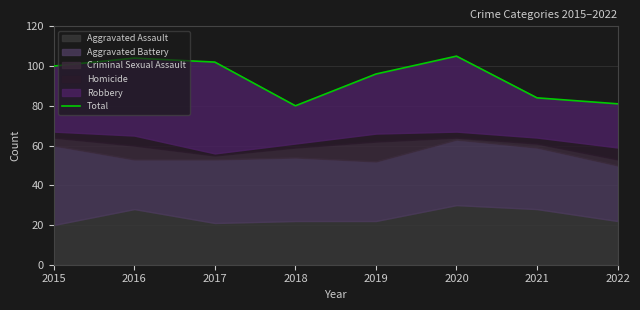

Reading left to right, list all the values displayed in this chart.

100	104	102	80	96	105	84	81